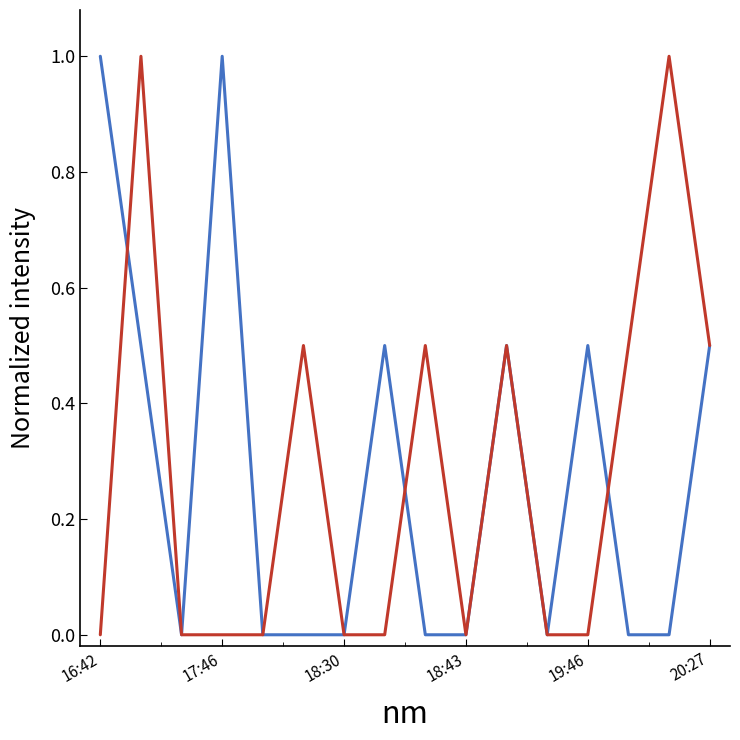

What is the maximum value shown in the chart?

1.0